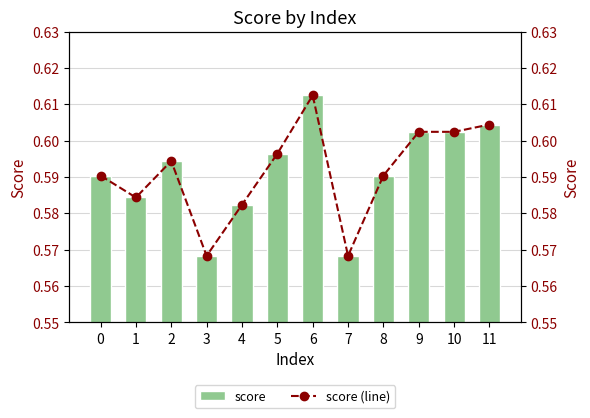

The score series shows 1.0 at 5. True or false?

False